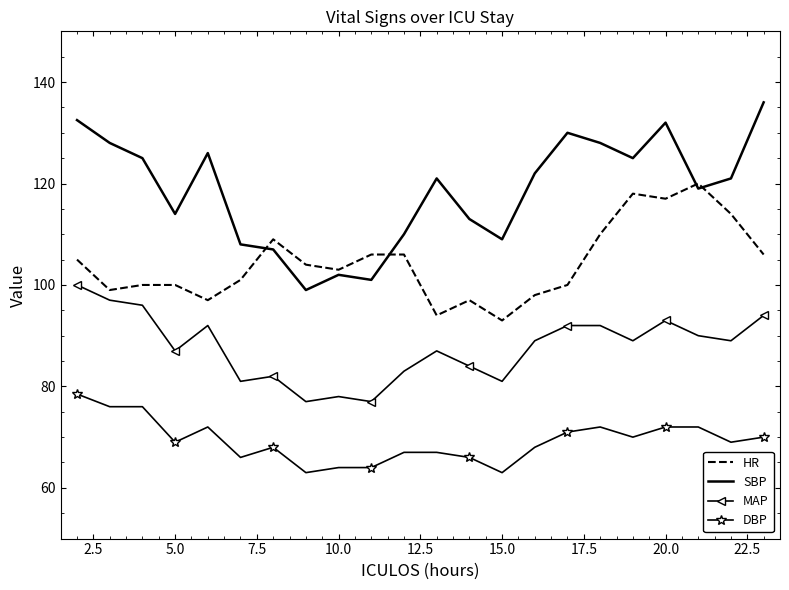

What is the sum of all DBP values?

1523.5